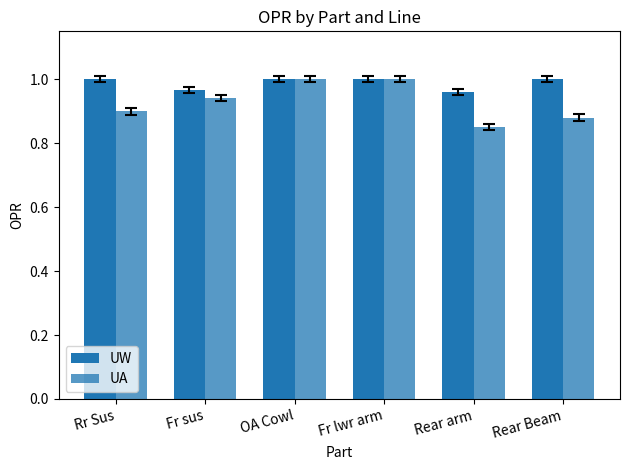

Rank the series by their maximum value, from lowest to highest.

UW, UA